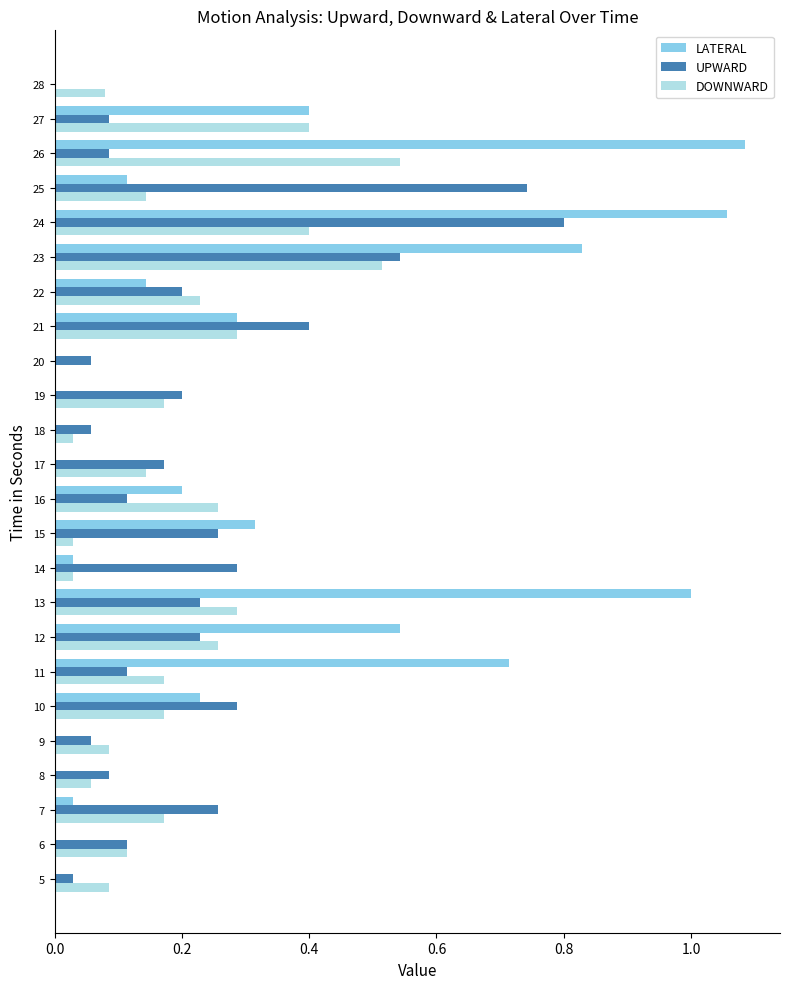

Which series changed the most between 15 and 18?

LATERAL